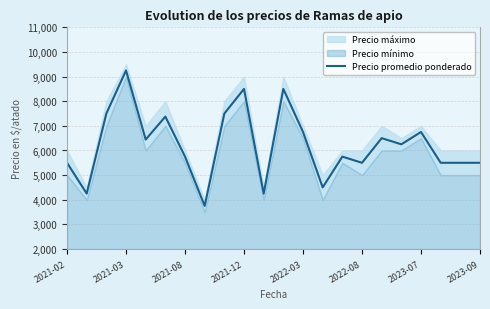

The value of Precio promedio ponderado at 2022-03 is 2287. True or false?

False